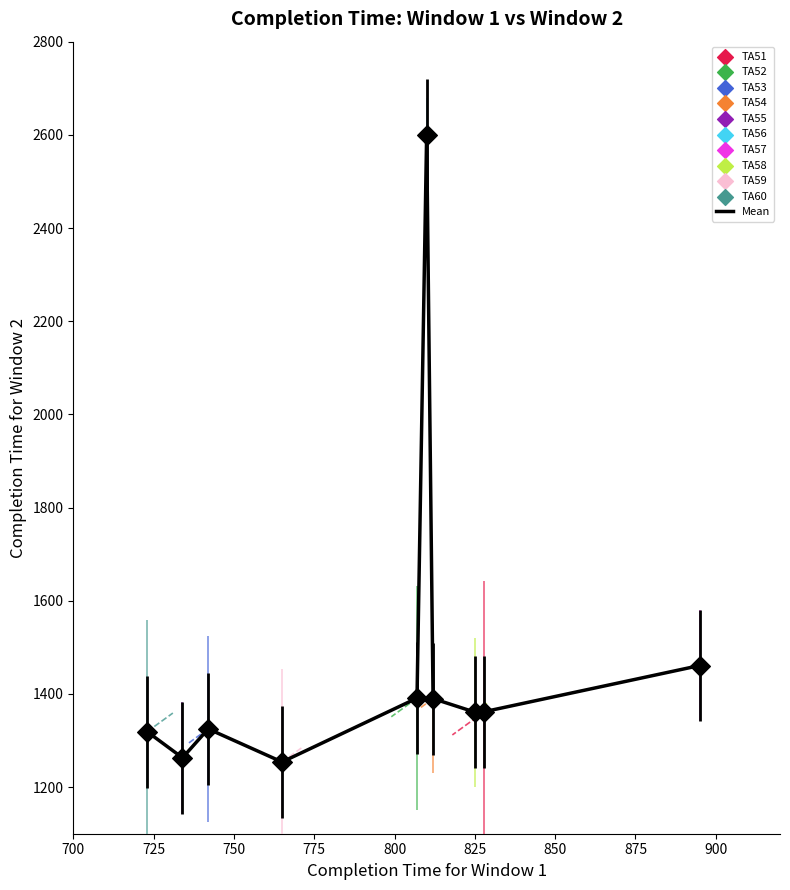

What is the maximum value shown in the chart?

2600